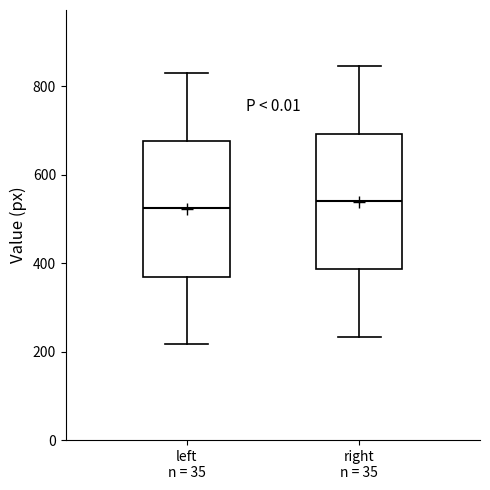

Where does the upper whisker of the box for left n = 35 end on the y-axis? The values are not printed on the chart, so give them approximately, as read against the axis.

840